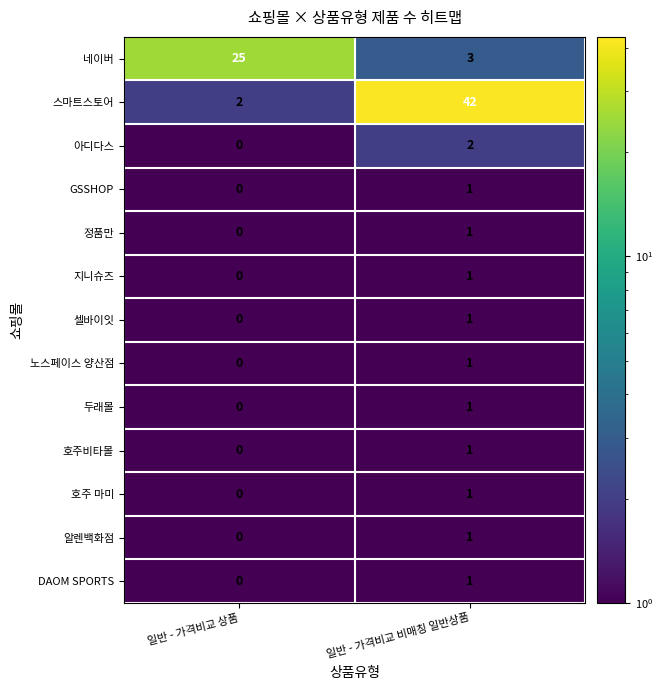

Which series has the largest total across all categories?

스마트스토어